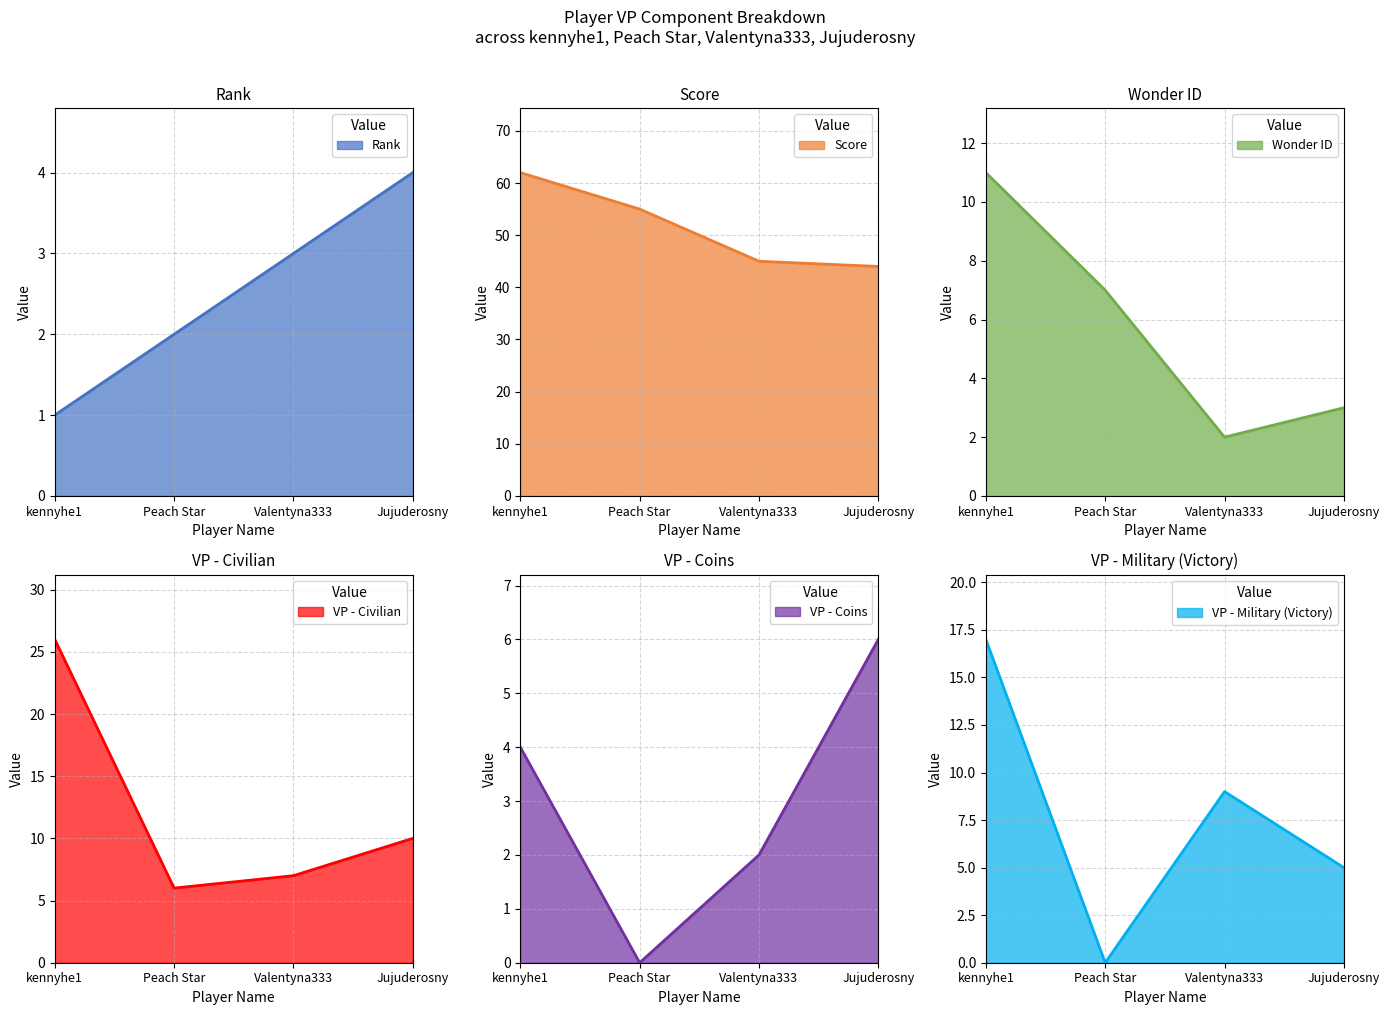

True or false: Rank has a value of 2 at Peach Star.

True